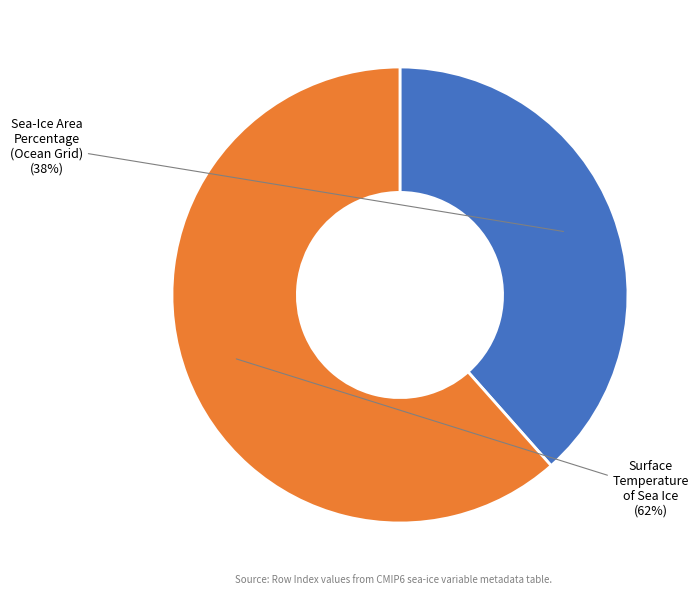

To the nearest percent, what percentage of the pie is Sea-Ice Area Percentage (Ocean Grid)?

38%